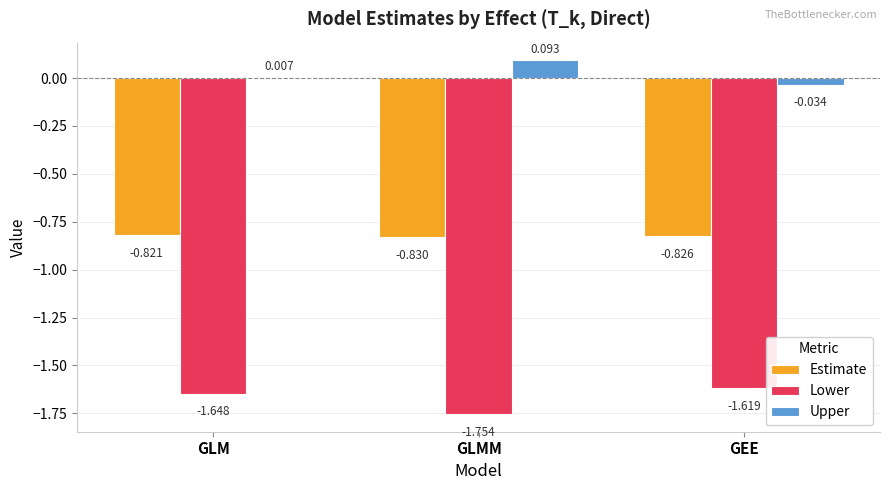

What is the total value across all series at GLM?

-2.5